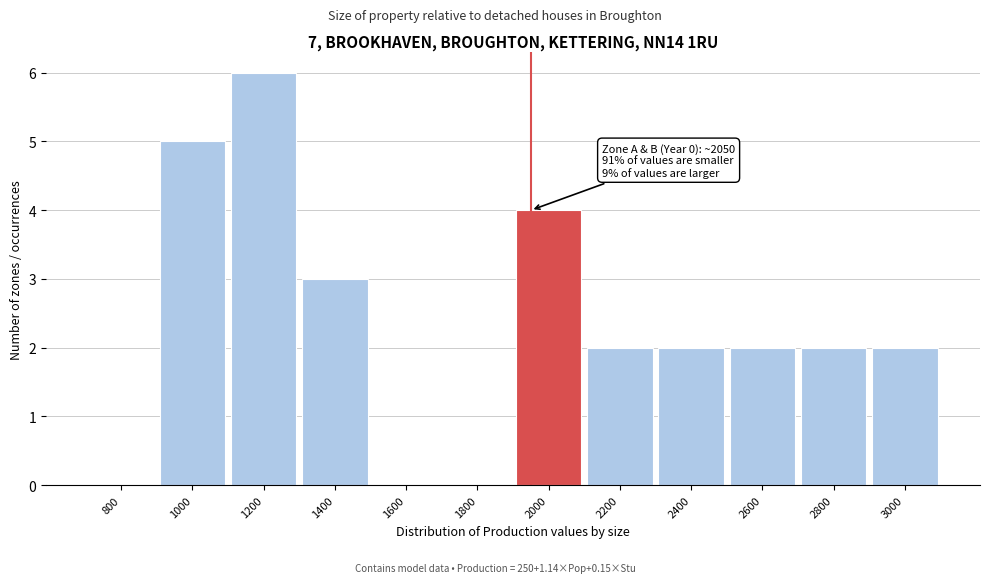

Reading right to left, transcribe all the data shown in this chart.

3000=2	2800=2	2600=2	2400=2	2200=2	2000=4	1800=0	1600=0	1400=3	1200=6	1000=5	800=0